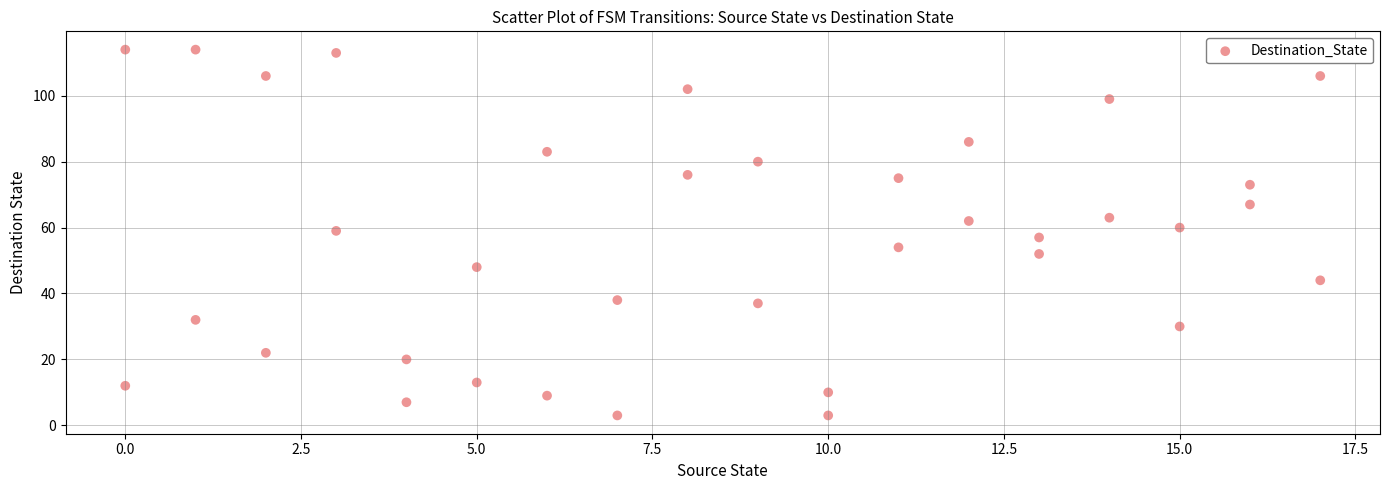

What is the range of X values (max minus min)?

17